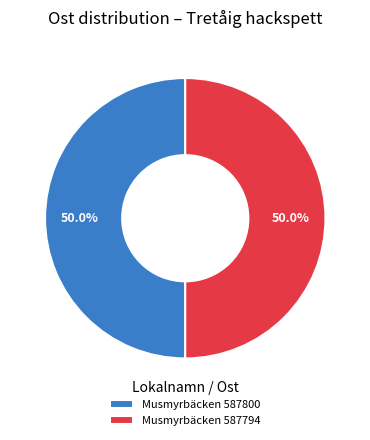

What percentage do Musmyrbäcken 587794 and Musmyrbäcken 587800 together represent?

100.0%